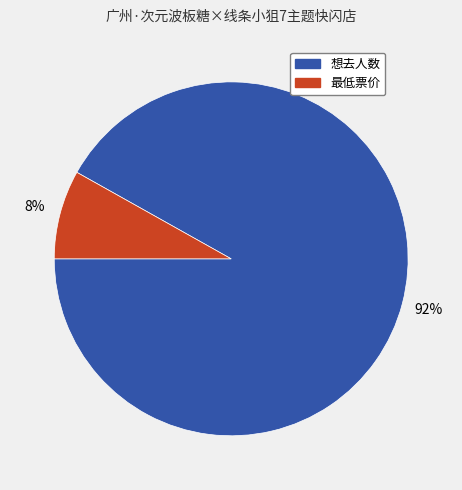

Is it true that 最低票价 is 1% of the pie?

False